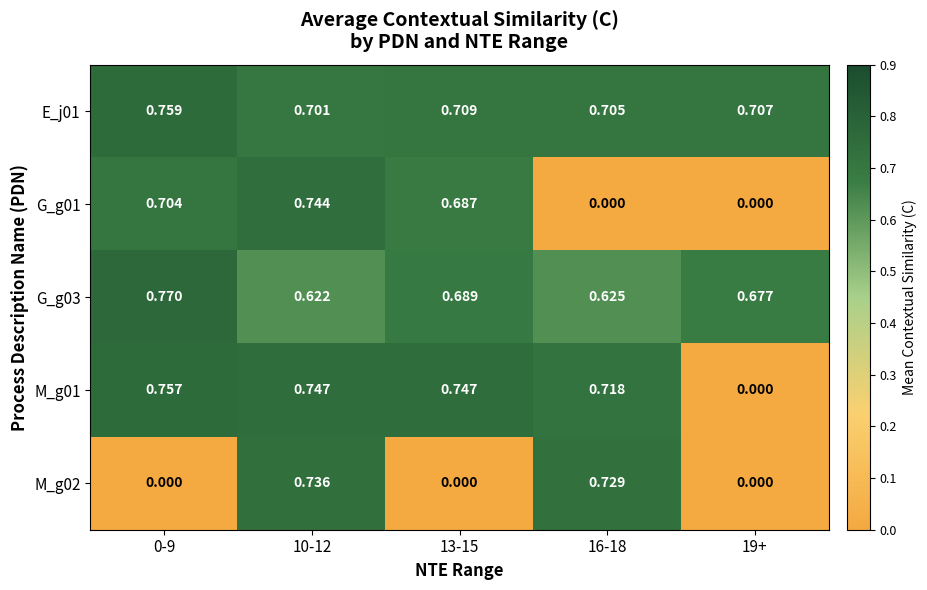

Count the number of data series in this chart.

5